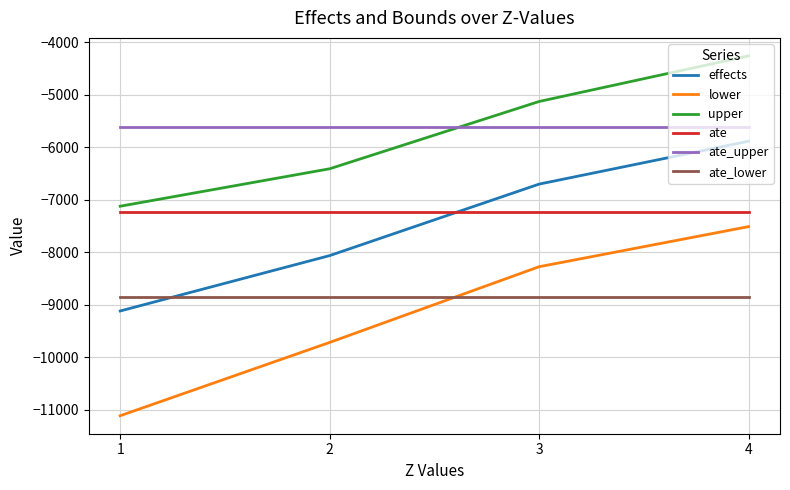

At which category is the sum across all series the highest?

4